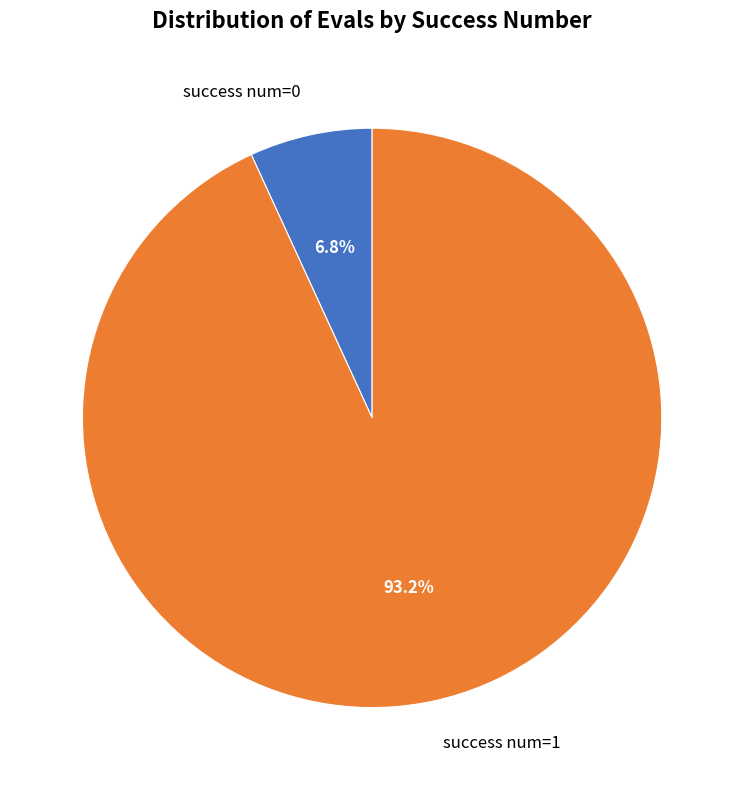

Rank the categories by value from lowest to highest.

success num=0, success num=1